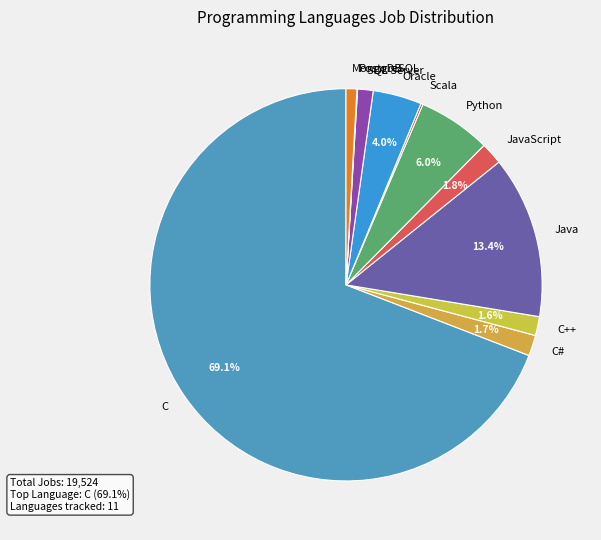

What is the largest slice in the pie chart?

C